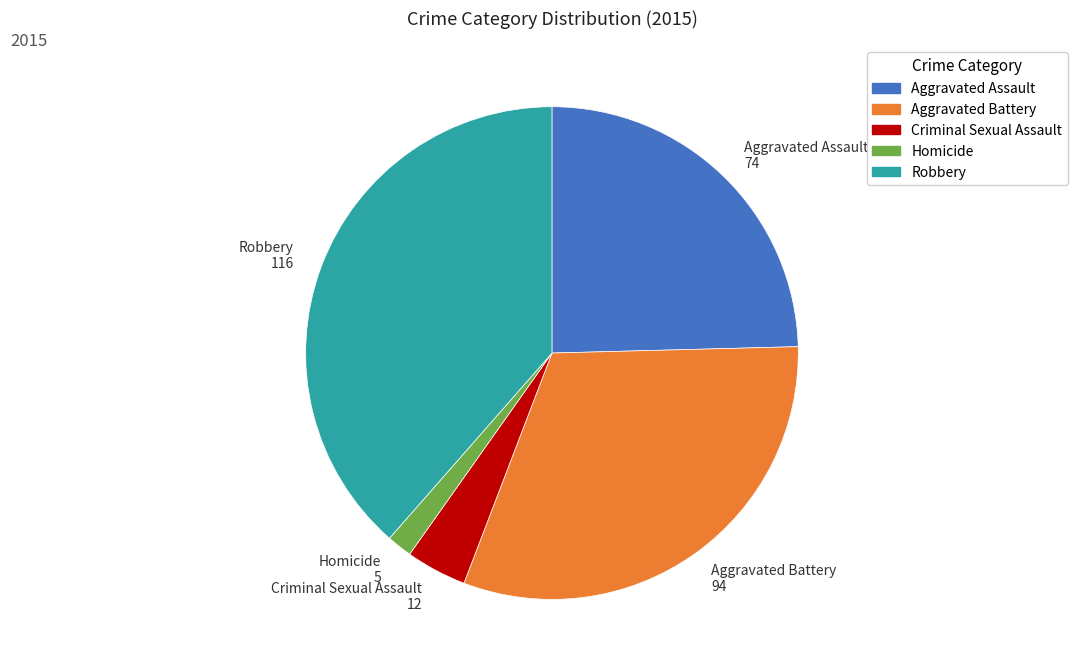

What is the largest slice in the pie chart?

Robbery